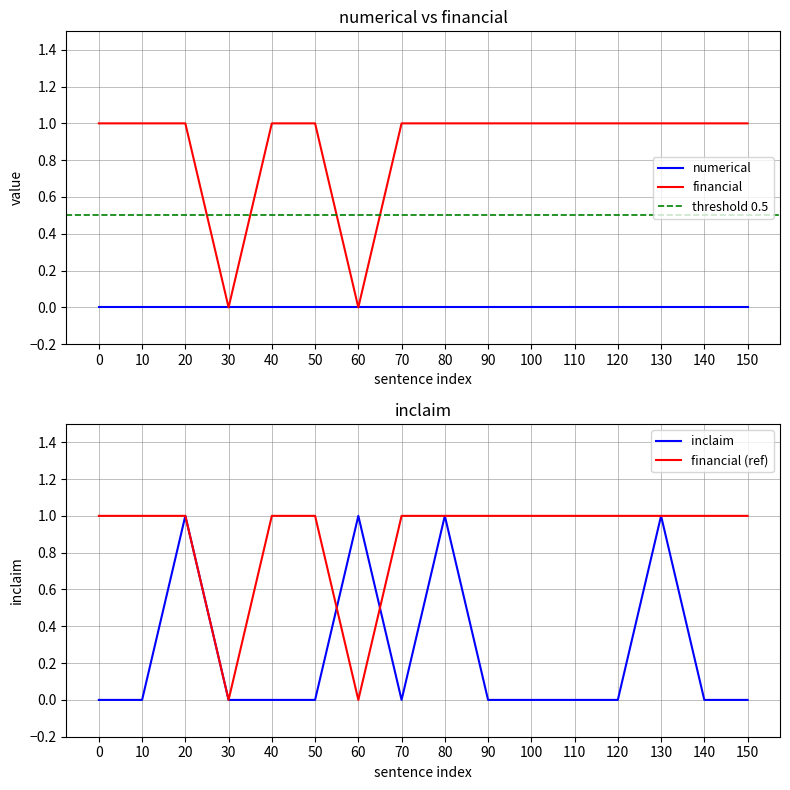

Which series changed the most between 80 and 150?

inclaim